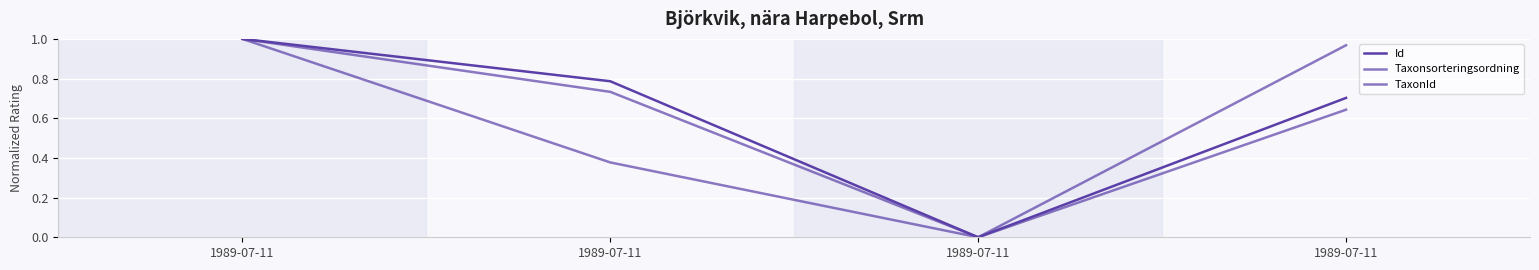

Count the TaxonId values in the range 0 to 1.

4